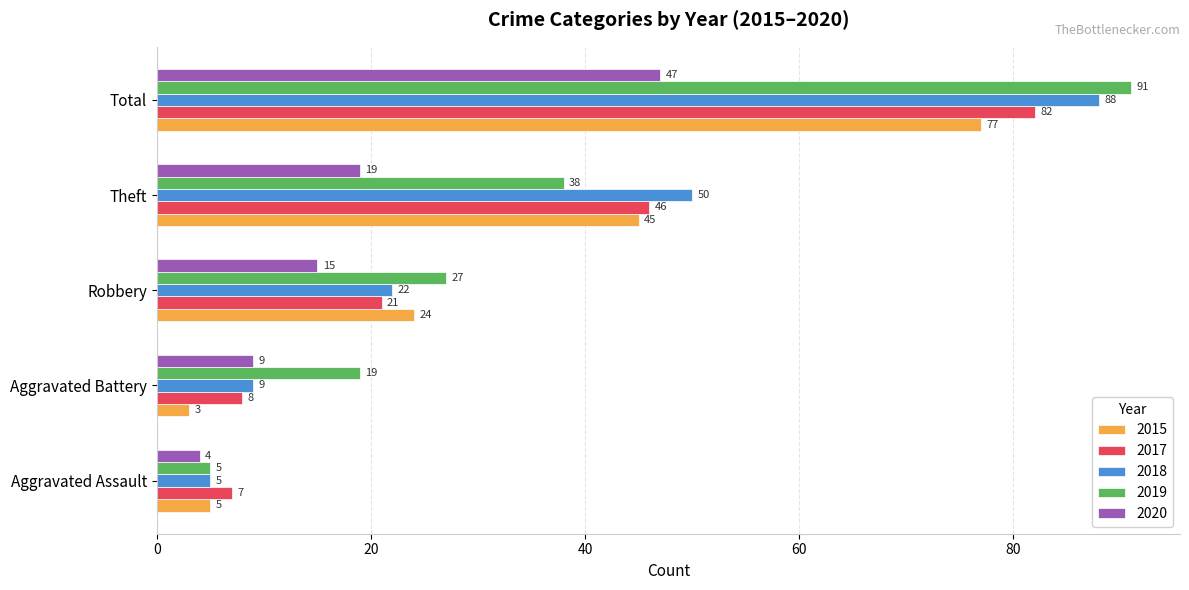

Rank the series by their maximum value, from lowest to highest.

2020, 2015, 2017, 2018, 2019